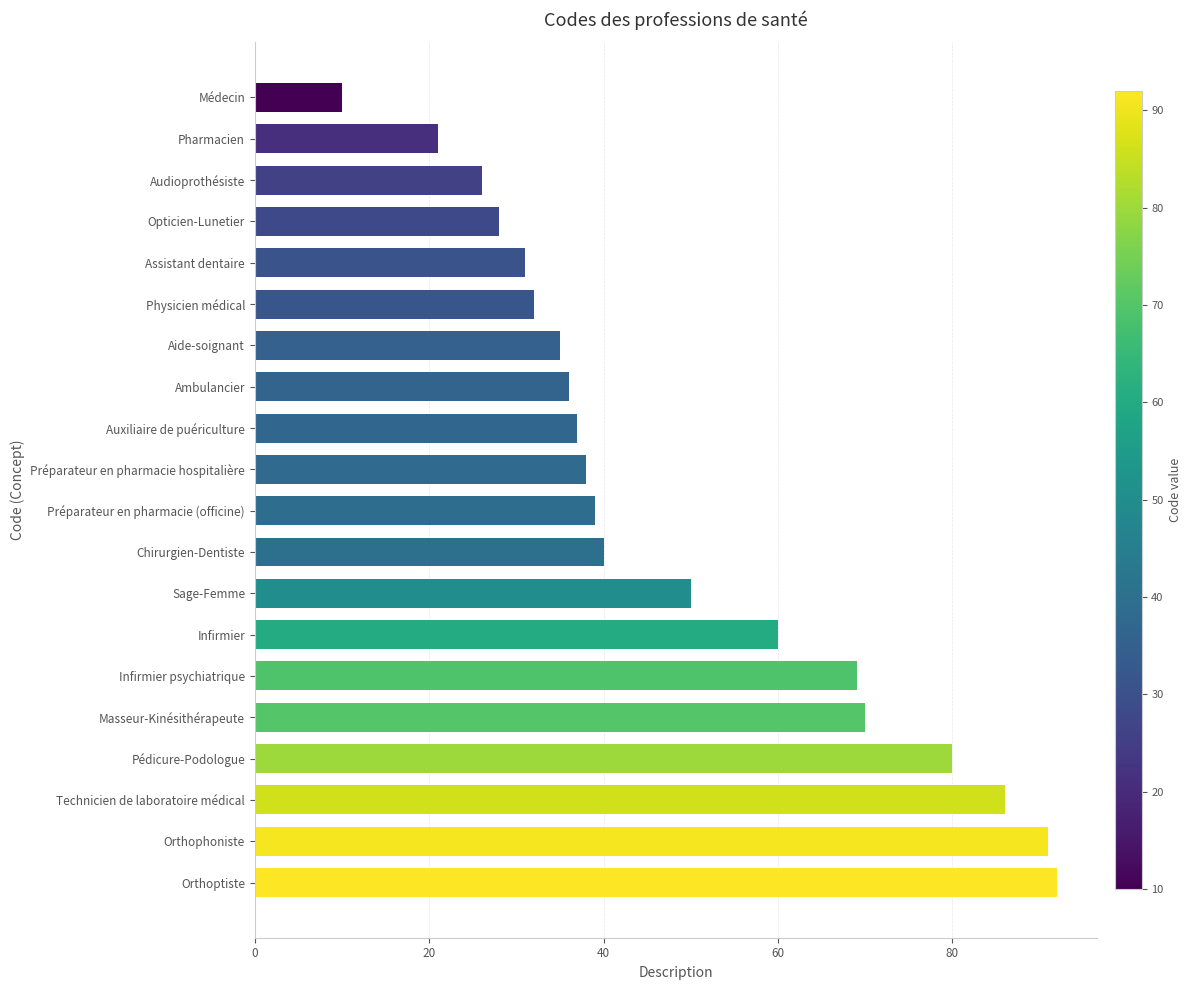

Between Auxiliaire de puériculture and Technicien de laboratoire médical, which is larger?

Technicien de laboratoire médical